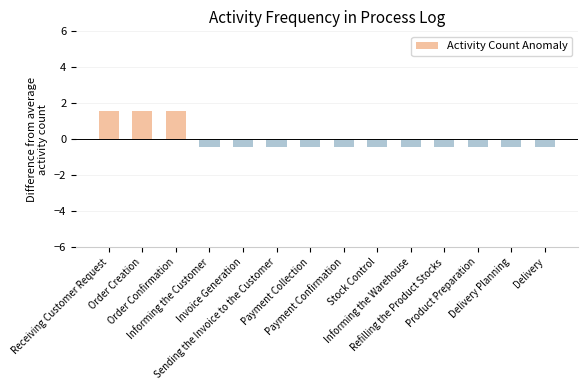

Between Order Creation and Payment Collection, which is larger?

Order Creation